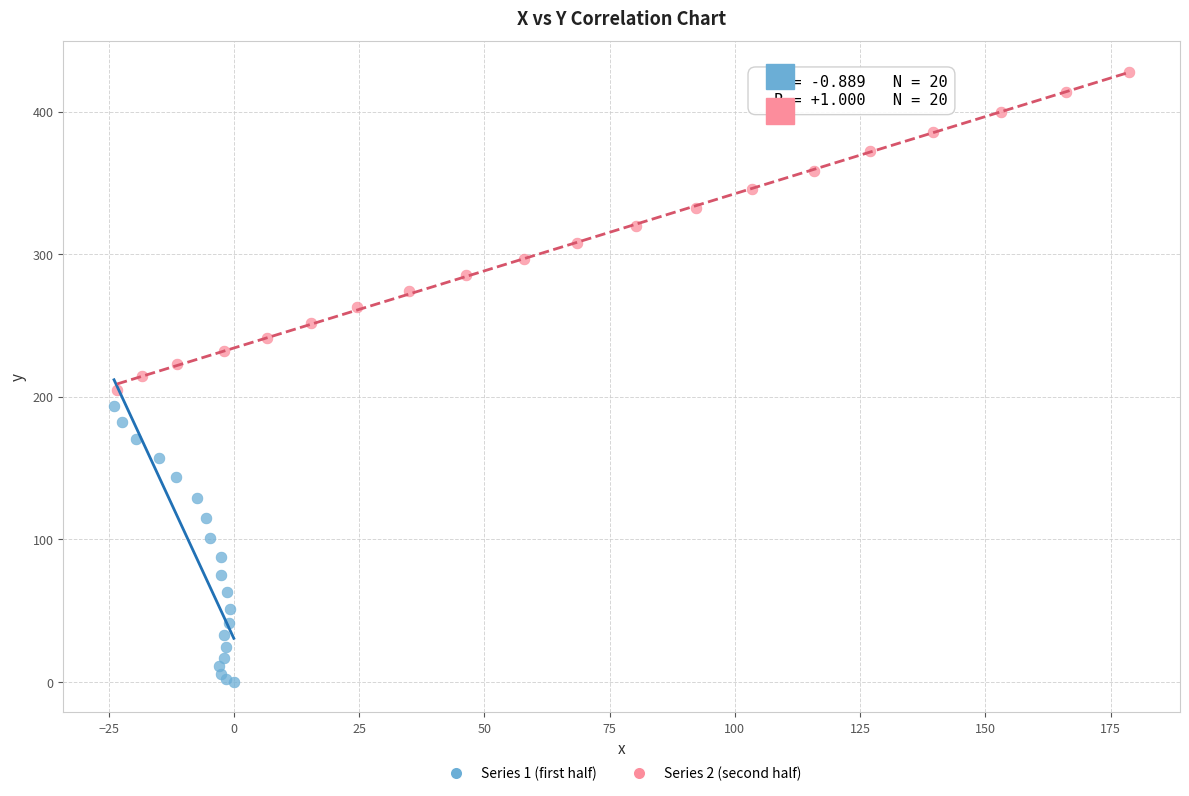

Which series reaches the minimum Y coordinate?

Series 1 (first half)